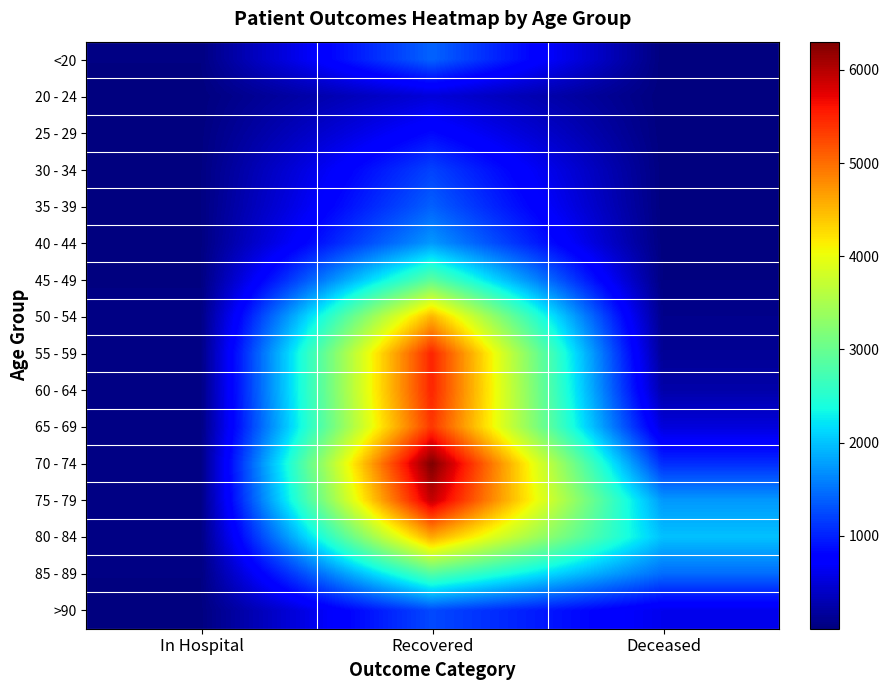

What is the total value across all series at Deceased?

7907